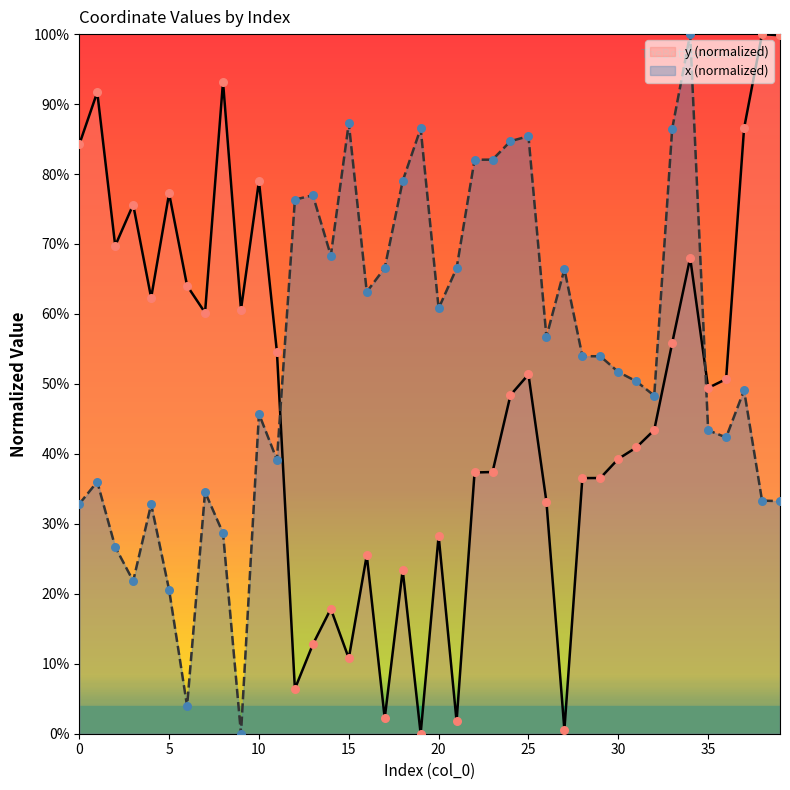

Which series has the largest total across all categories?

x